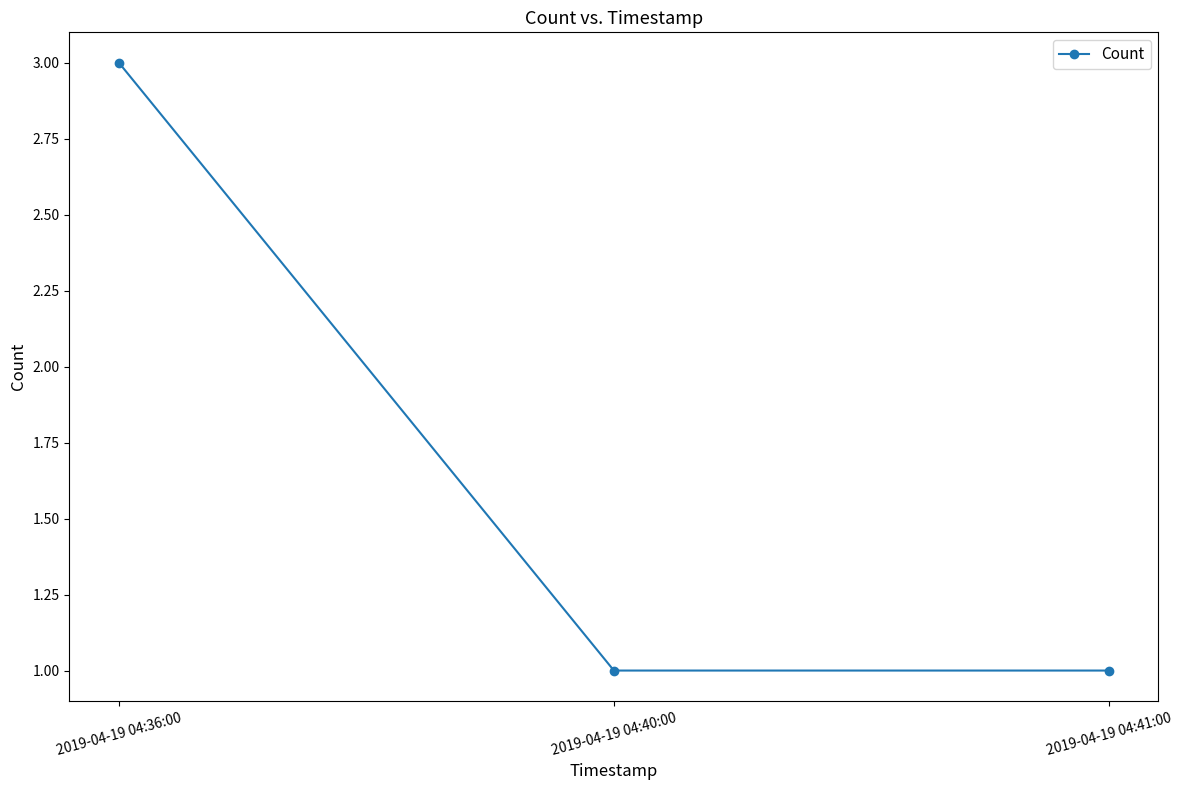

What is the greatest value displayed?

3